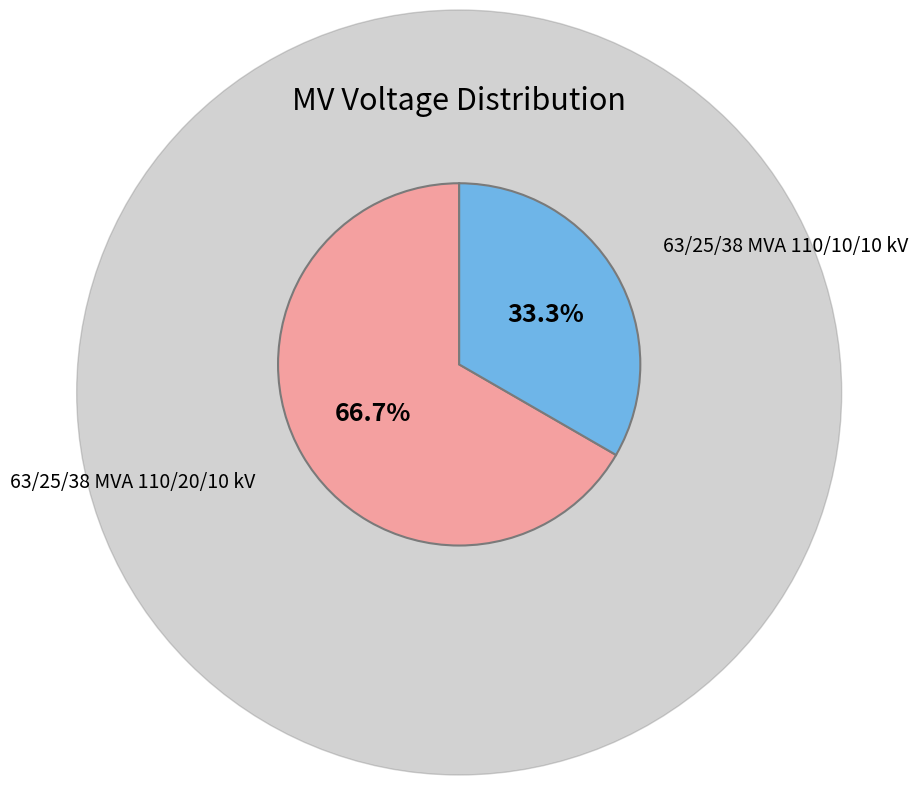

Is there a majority slice in this chart?

Yes